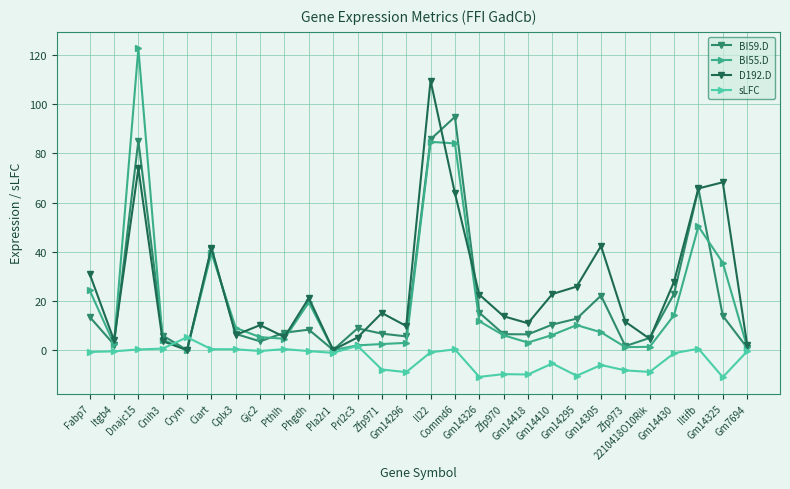

At how many categories does at least one series exceed 56?

5